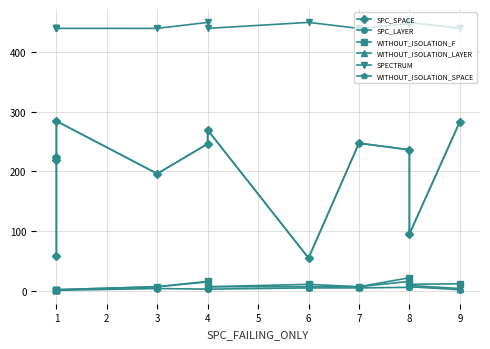

Which series changed the most between 1 and 7?

SPC_SPACE